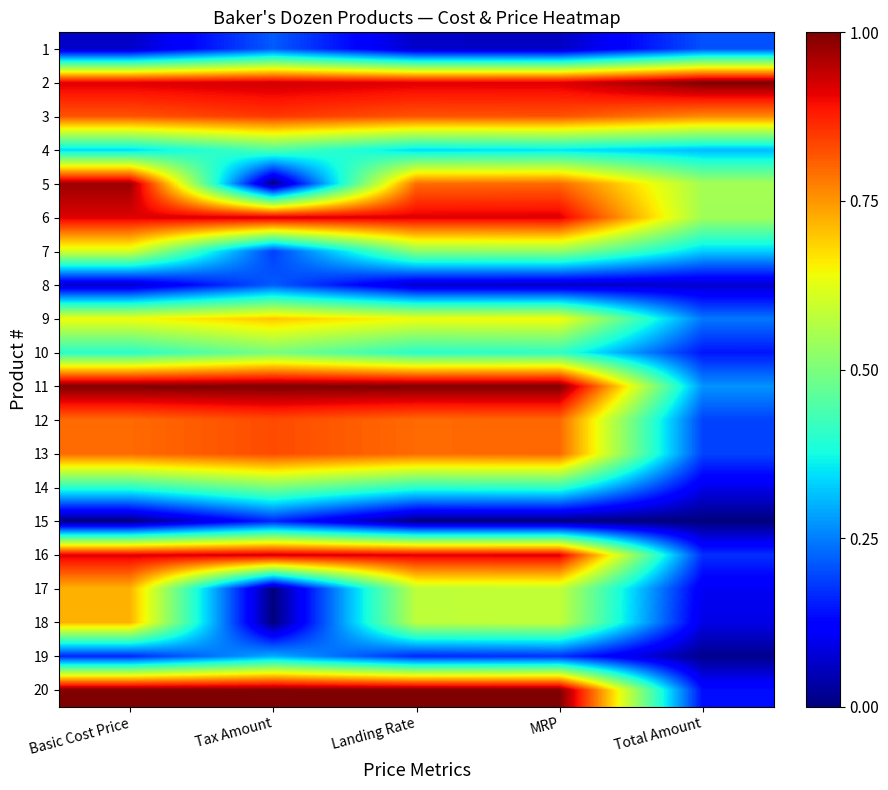

Reading right to left, extract all data points from this chart.

1: Total Amount=0.2	MRP=0.1	Landing Rate=0.1	Tax Amount=0.2	Basic Cost Price=0.1
2: Total Amount=1.0	MRP=0.9	Landing Rate=0.9	Tax Amount=0.9	Basic Cost Price=0.9
3: Total Amount=0.8	MRP=0.8	Landing Rate=0.8	Tax Amount=0.8	Basic Cost Price=0.8
4: Total Amount=0.3	MRP=0.3	Landing Rate=0.3	Tax Amount=0.4	Basic Cost Price=0.3
5: Total Amount=0.5	MRP=0.8	Landing Rate=0.8	Tax Amount=0.0	Basic Cost Price=1.0
6: Total Amount=0.5	MRP=0.9	Landing Rate=0.9	Tax Amount=0.9	Basic Cost Price=0.9
7: Total Amount=0.3	MRP=0.5	Landing Rate=0.5	Tax Amount=0.2	Basic Cost Price=0.6
8: Total Amount=0.1	MRP=0.1	Landing Rate=0.1	Tax Amount=0.2	Basic Cost Price=0.1
9: Total Amount=0.2	MRP=0.6	Landing Rate=0.6	Tax Amount=0.7	Basic Cost Price=0.6
10: Total Amount=0.1	MRP=0.4	Landing Rate=0.4	Tax Amount=0.5	Basic Cost Price=0.4
11: Total Amount=0.3	MRP=1.0	Landing Rate=1.0	Tax Amount=1.0	Basic Cost Price=1.0
12: Total Amount=0.2	MRP=0.8	Landing Rate=0.8	Tax Amount=0.8	Basic Cost Price=0.8
13: Total Amount=0.2	MRP=0.8	Landing Rate=0.8	Tax Amount=0.8	Basic Cost Price=0.8
14: Total Amount=0.1	MRP=0.4	Landing Rate=0.4	Tax Amount=0.5	Basic Cost Price=0.4
15: Total Amount=0.0	MRP=0.0	Landing Rate=0.0	Tax Amount=0.2	Basic Cost Price=0.0
16: Total Amount=0.2	MRP=0.9	Landing Rate=0.9	Tax Amount=0.9	Basic Cost Price=0.9
17: Total Amount=0.1	MRP=0.6	Landing Rate=0.6	Tax Amount=0.0	Basic Cost Price=0.7
18: Total Amount=0.1	MRP=0.6	Landing Rate=0.6	Tax Amount=0.0	Basic Cost Price=0.7
19: Total Amount=0.0	MRP=0.2	Landing Rate=0.2	Tax Amount=0.3	Basic Cost Price=0.2
20: Total Amount=0.1	MRP=1.0	Landing Rate=1.0	Tax Amount=1.0	Basic Cost Price=1.0